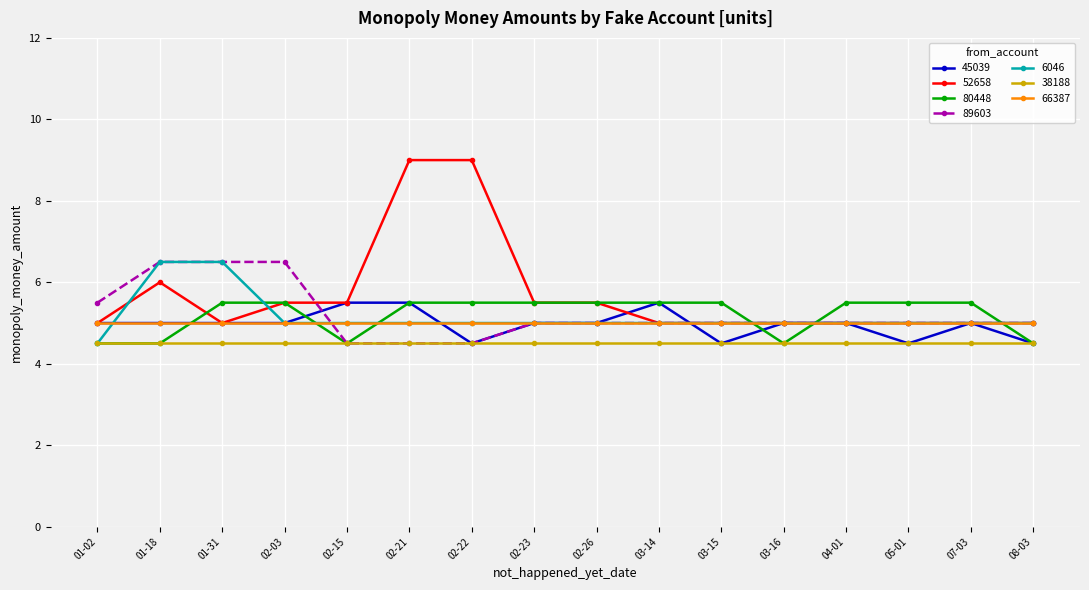

What is the sum of all 6046 values?

82.5